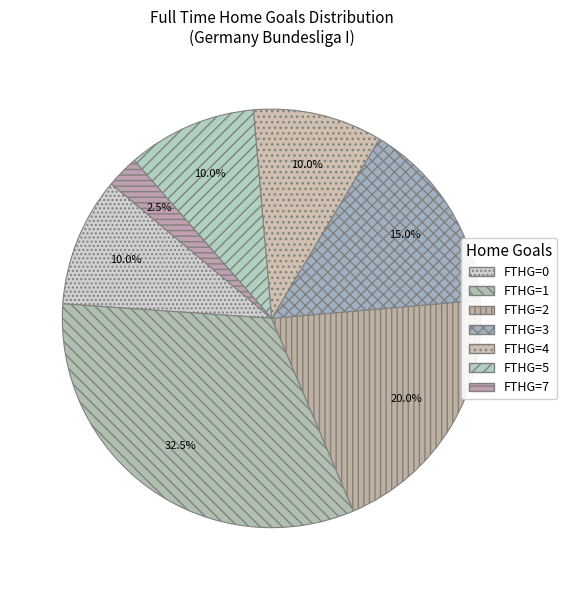

Which slice is the largest?

FTHG=1